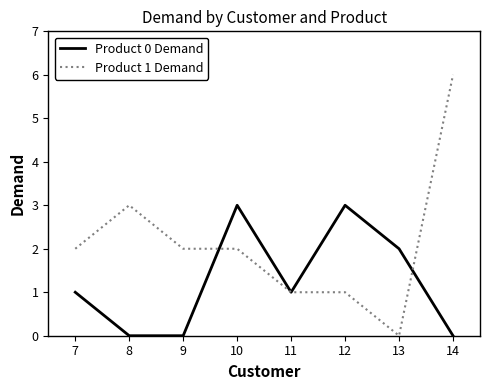

What is the difference between the second highest and second lowest values in the Product 0 Demand series?

3